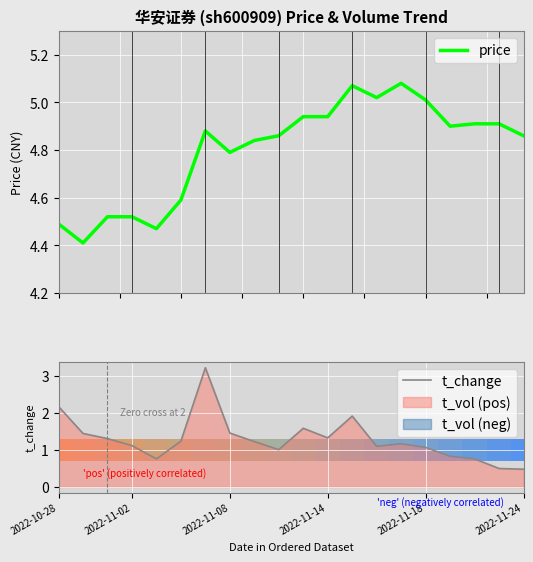

What is the maximum value shown in the chart?

5.1